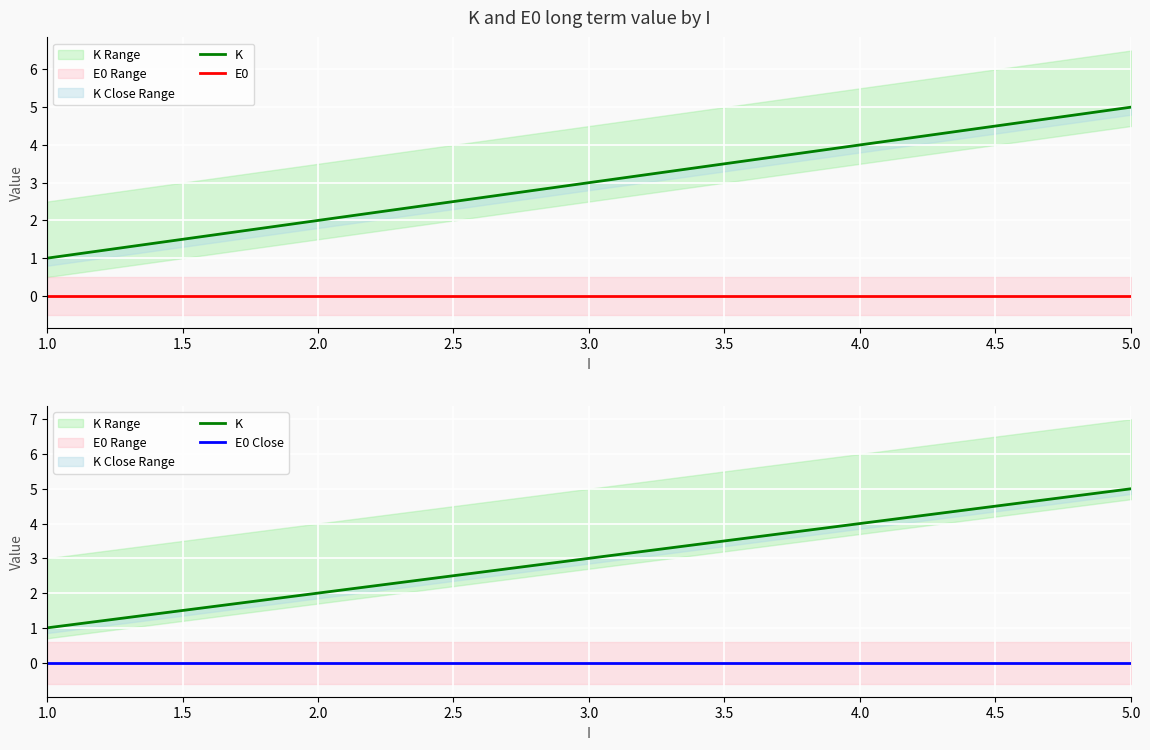

Which has a higher value, 4.0 or 1.0?

4.0